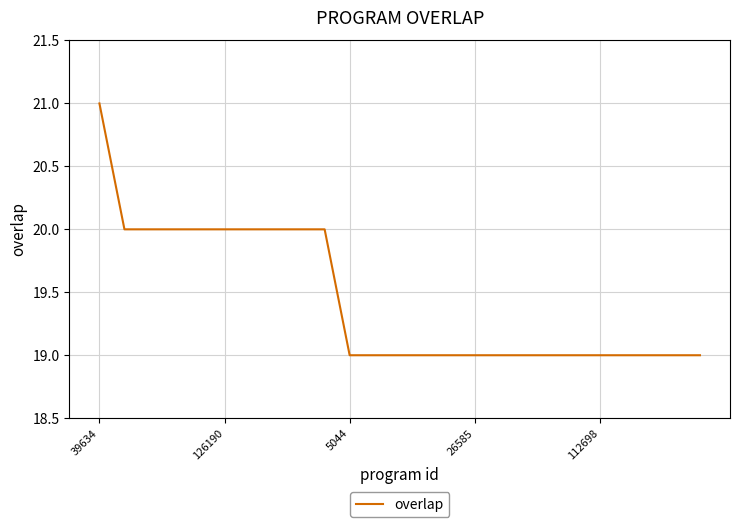

What is the maximum value shown in the chart?

21